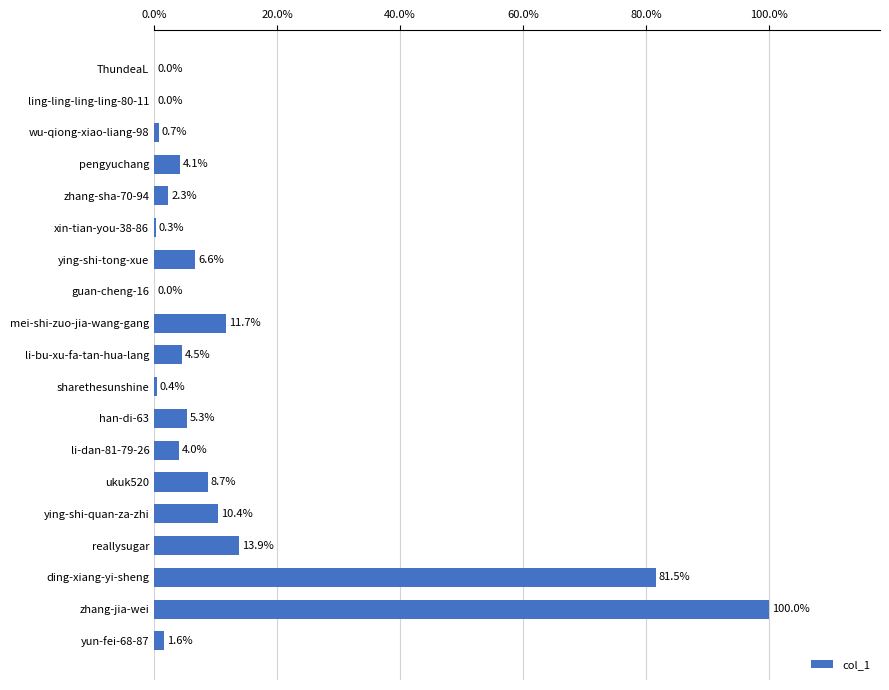

What is the sum of all values?

256.1